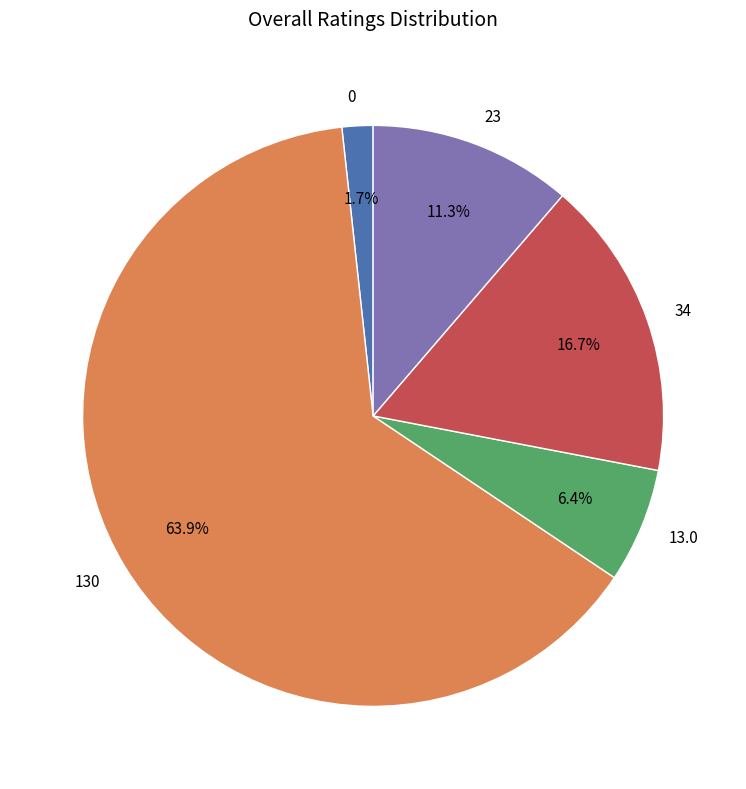

Approximately how many times larger is the value at 0 compared to 23?

0.2